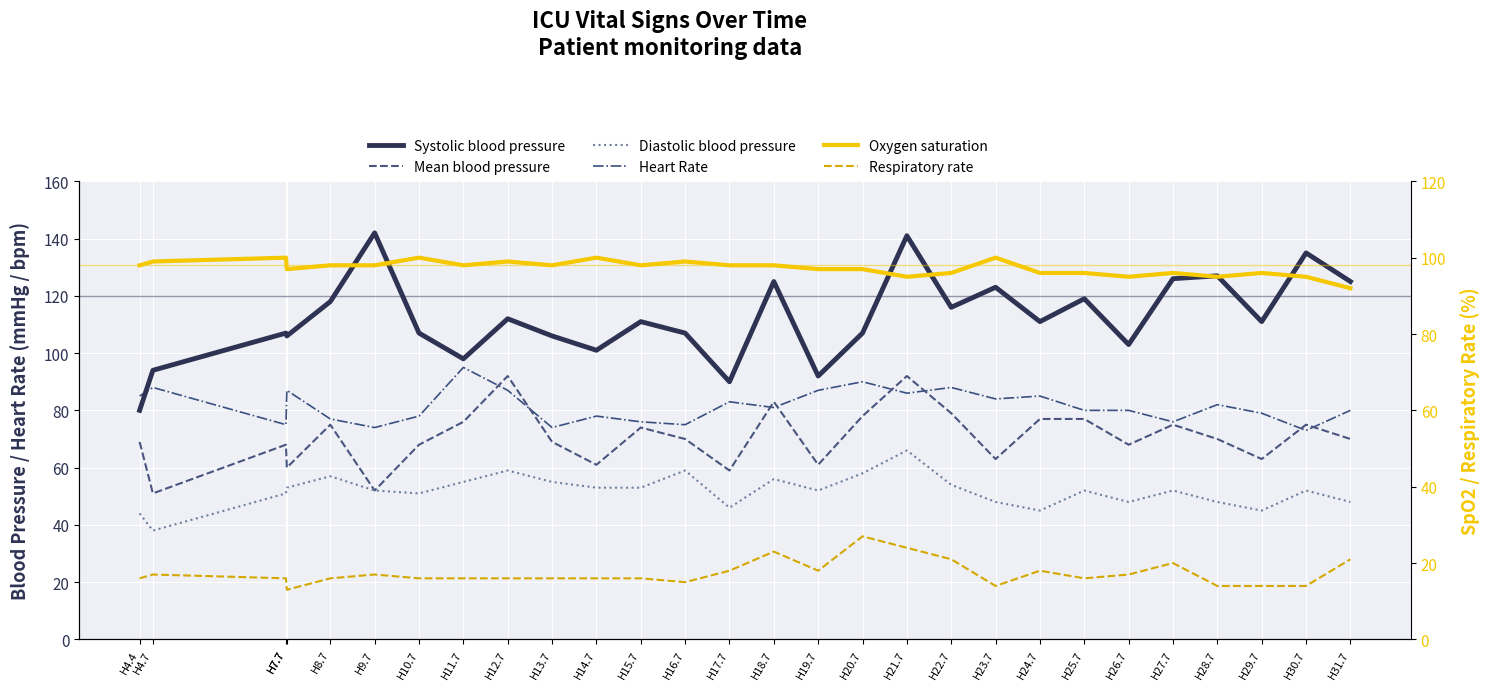

True or false: Diastolic blood pressure and Systolic blood pressure cross at least once.

False